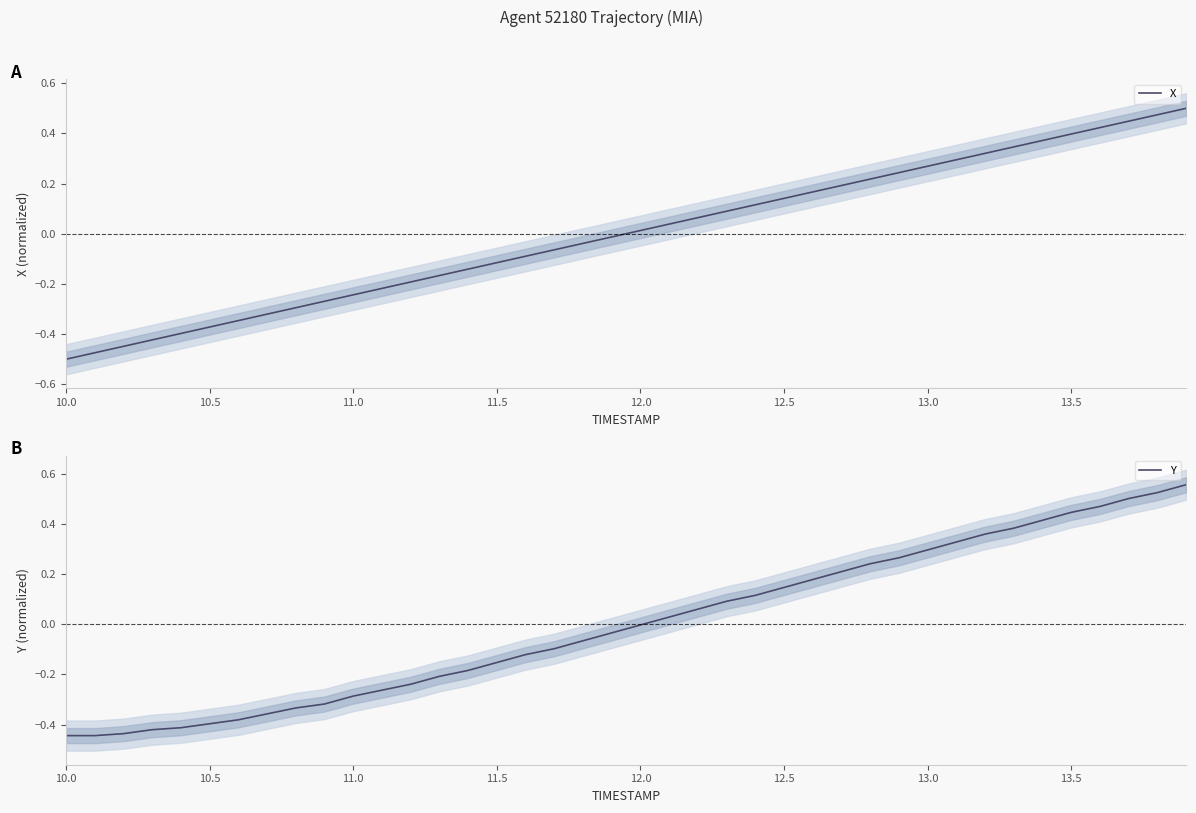

True or false: X has a value of -0.1 at 11.0.

False